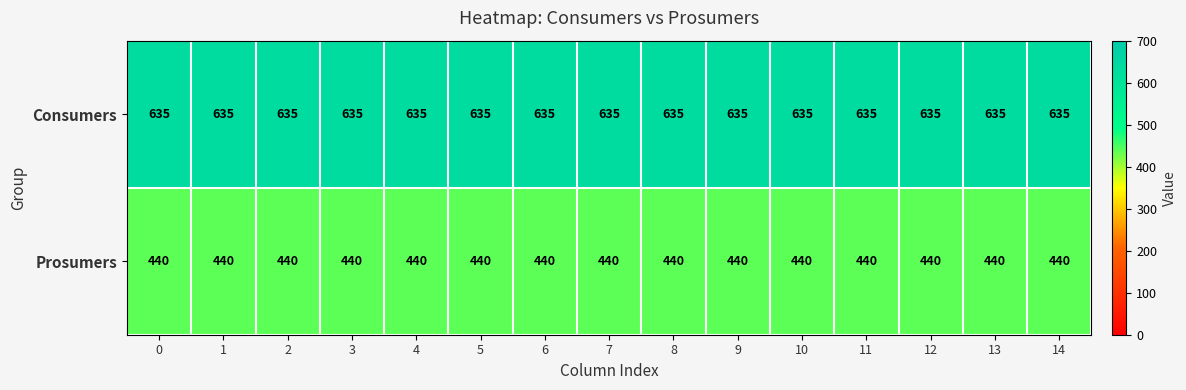

The Prosumers series shows 298 at 9. True or false?

False